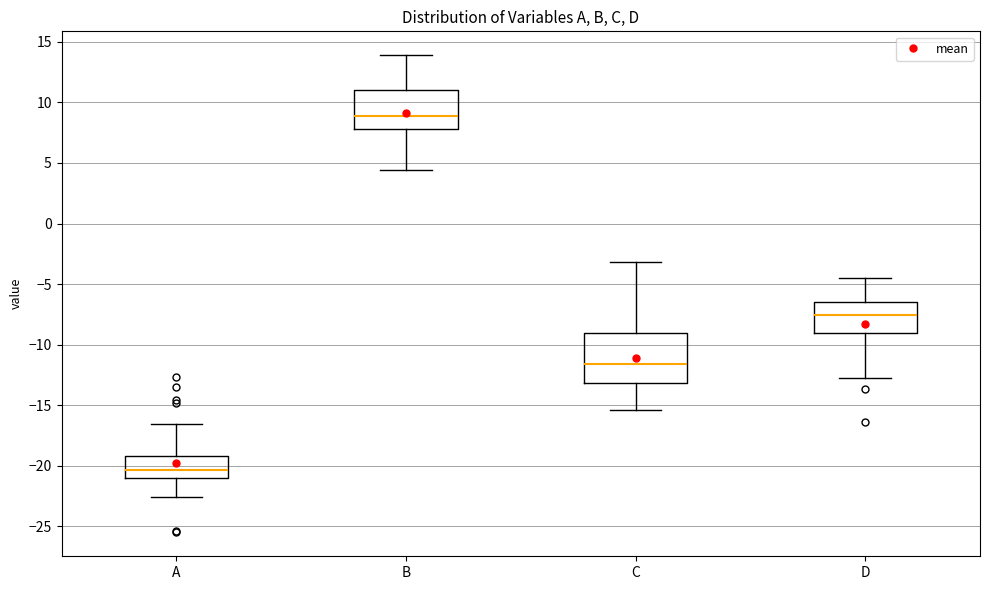

Which box is the tallest, from its lower edge to its upper edge?

C